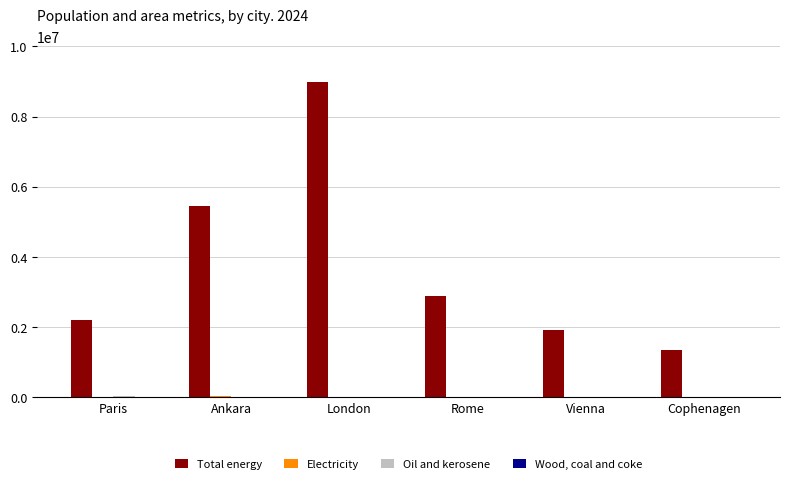

How many groups of bars are there?

6